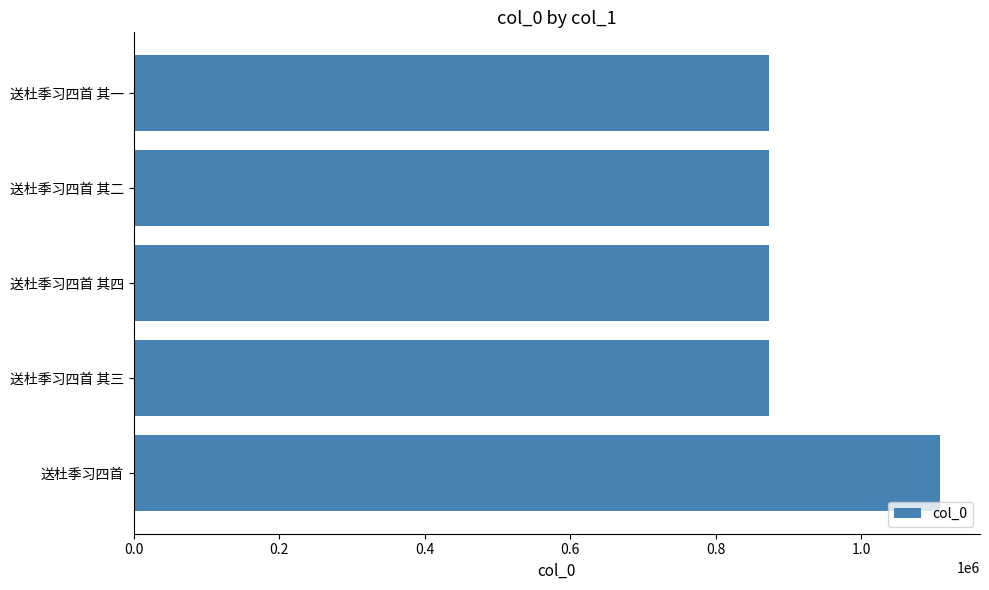

Approximately how many times larger is the value at 送杜季习四首 compared to 送杜季习四首 其四?

1.3